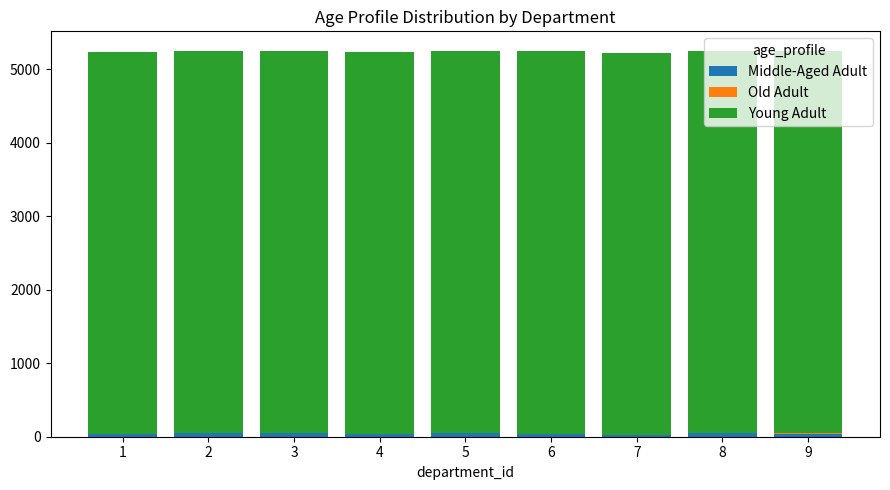

True or false: Old Adult has a value of 6 at 6.

True